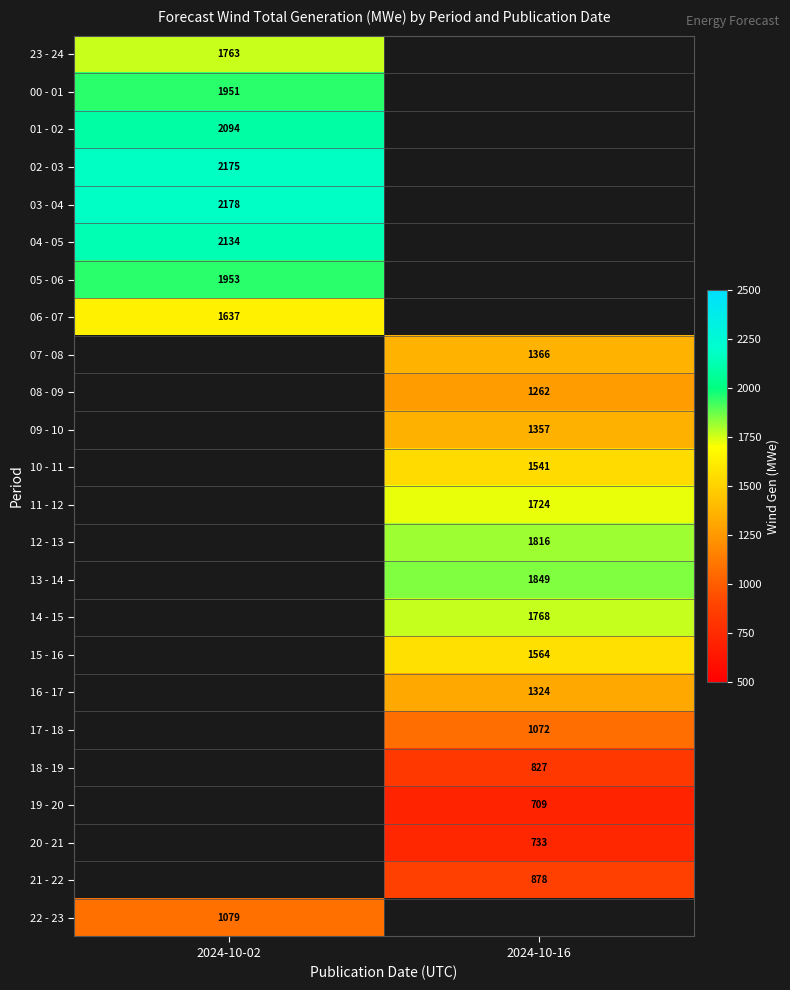

Count the number of categories in the chart.

2